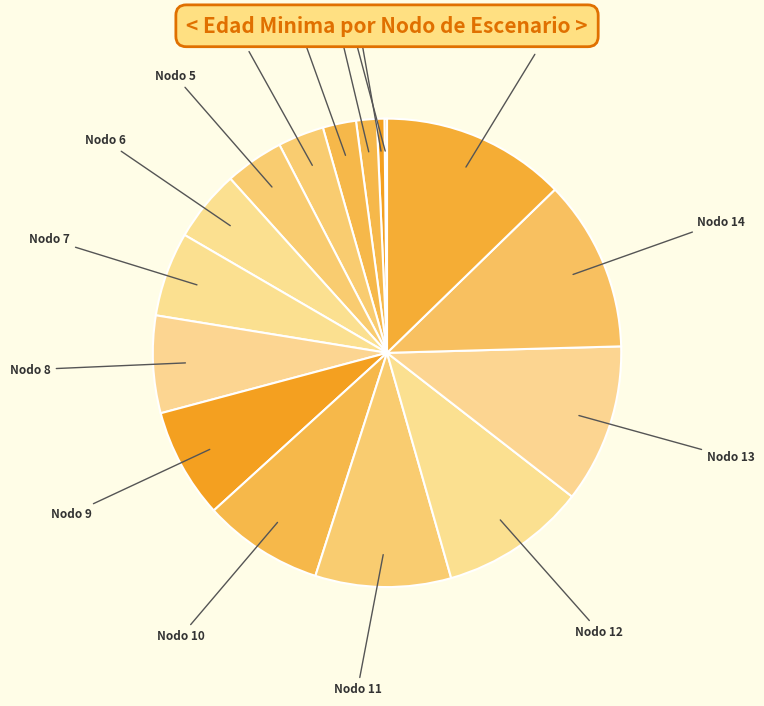

Does any single category account for the majority?

No